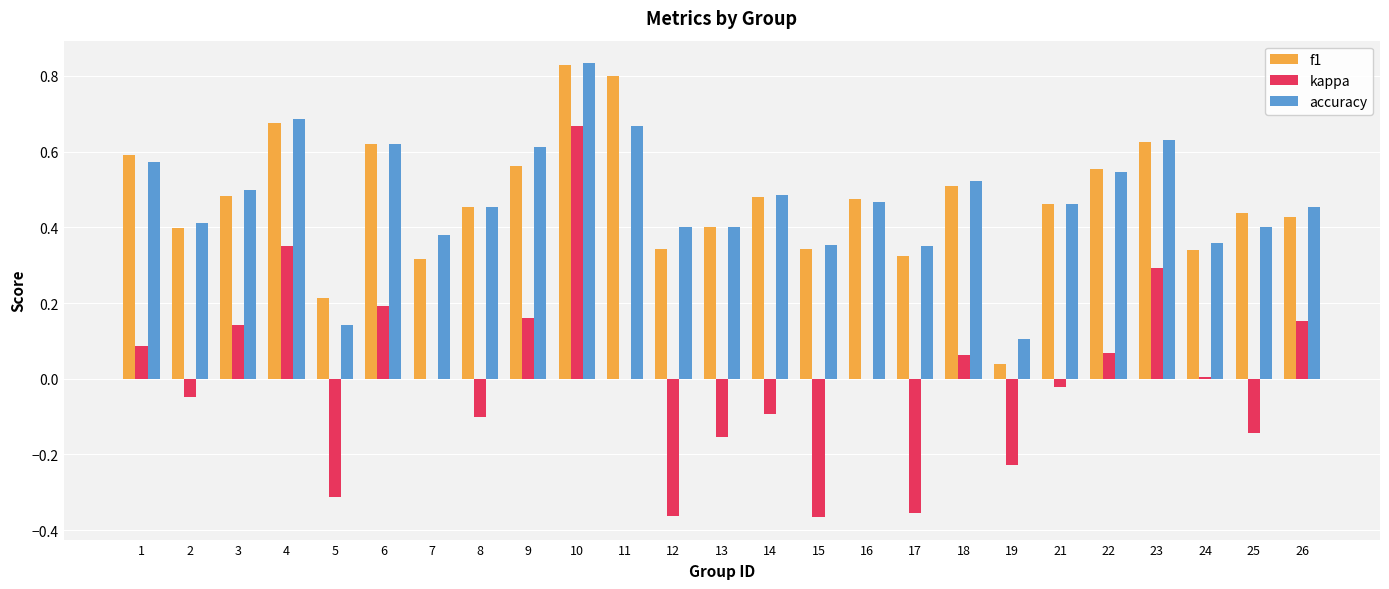

What is the sum of all f1 values?

11.7